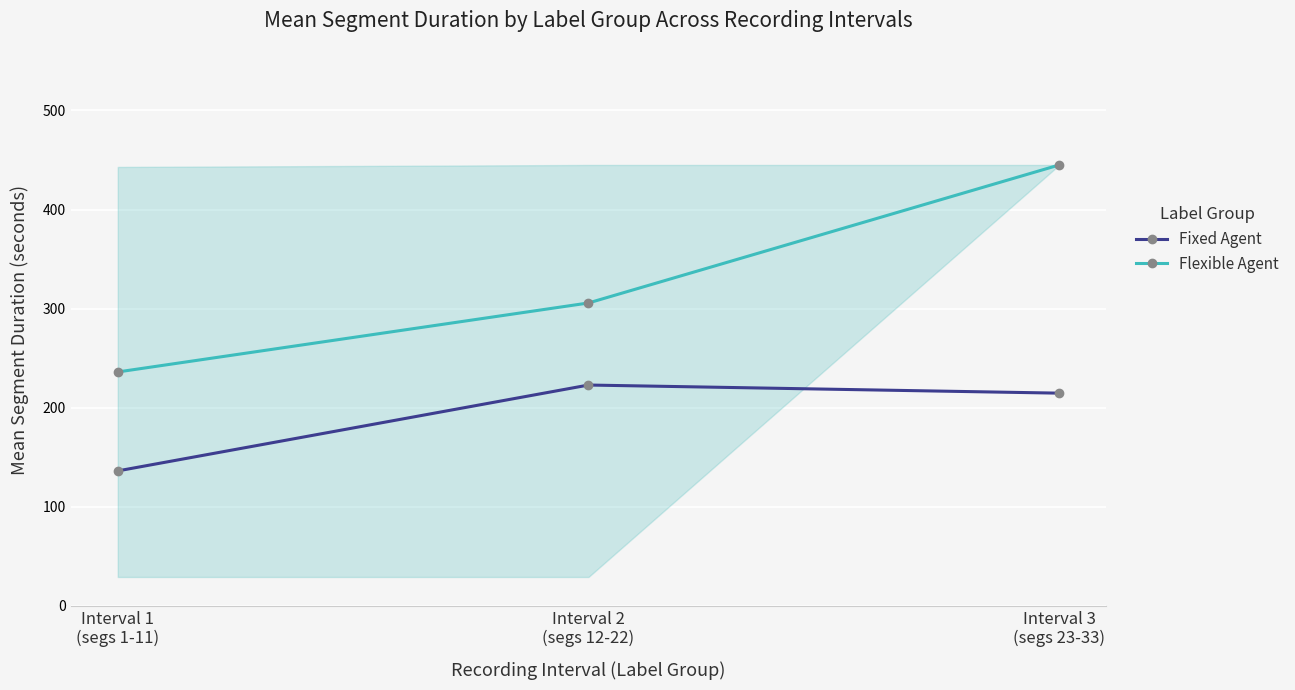

What is the label of the 1st point from the left?

Interval 1
(segs 1-11)